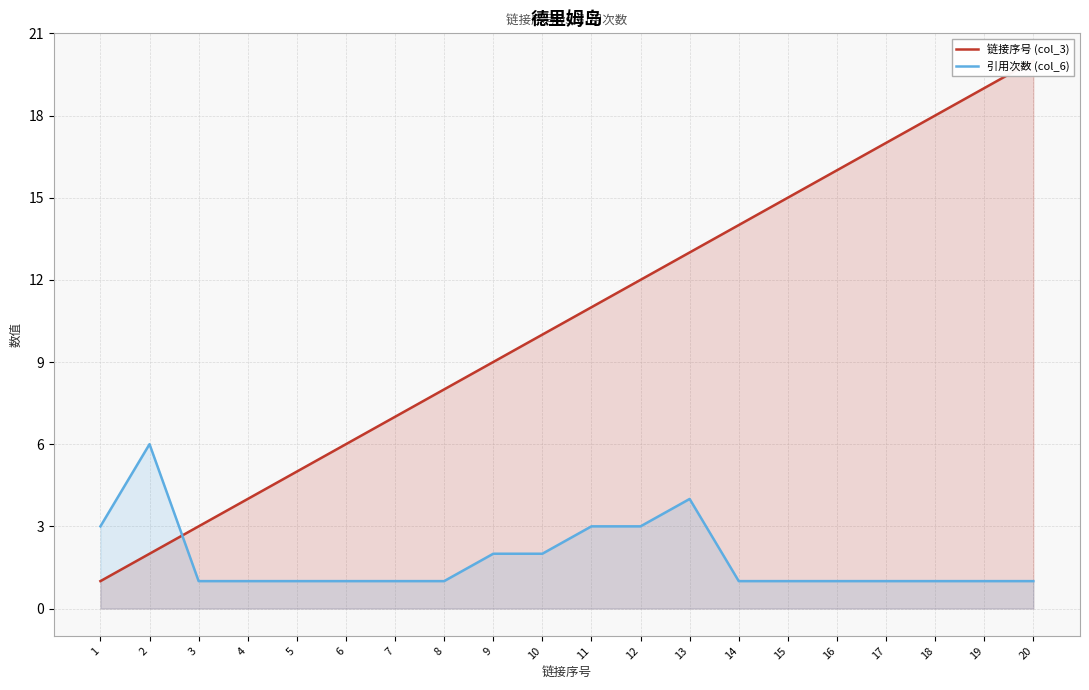

True or false: 链接序号 (col_3) and 引用次数 (col_6) intersect in this chart.

True